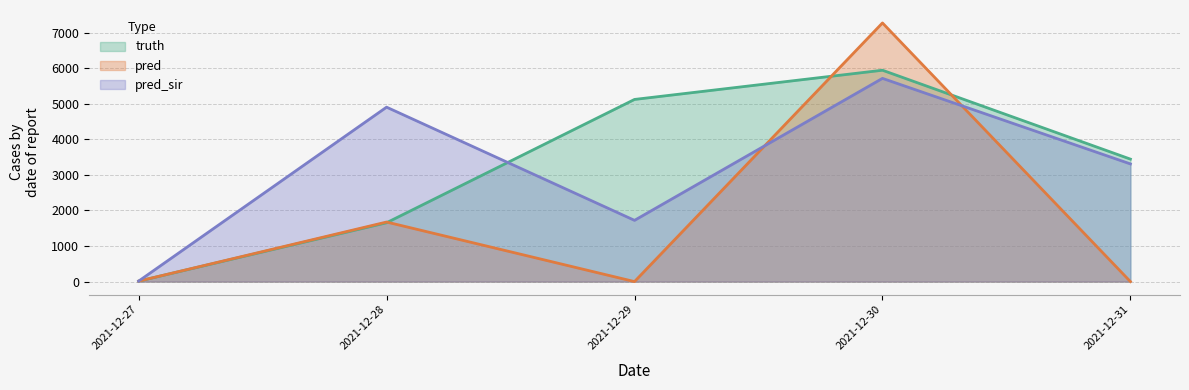

What is the total value across all series at 2021-12-28?

8230.0